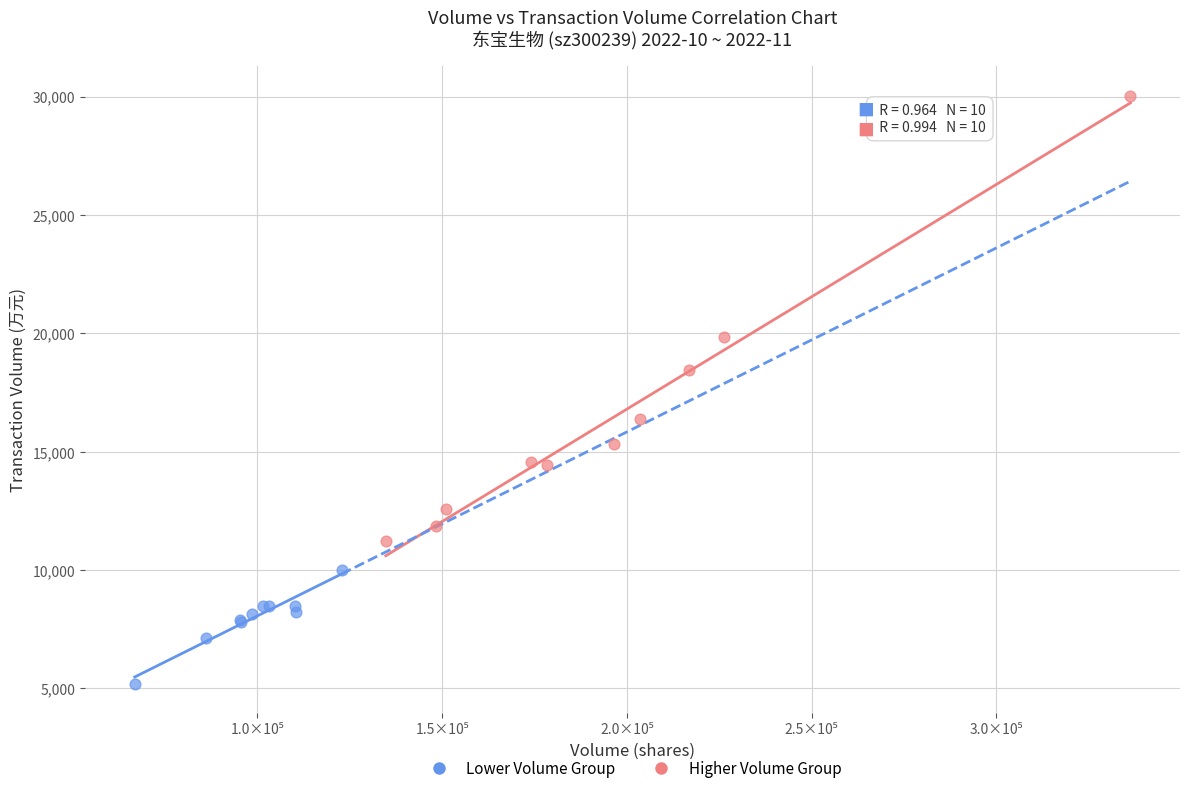

Which series has the largest Y range (max minus min)?

Higher Volume Group